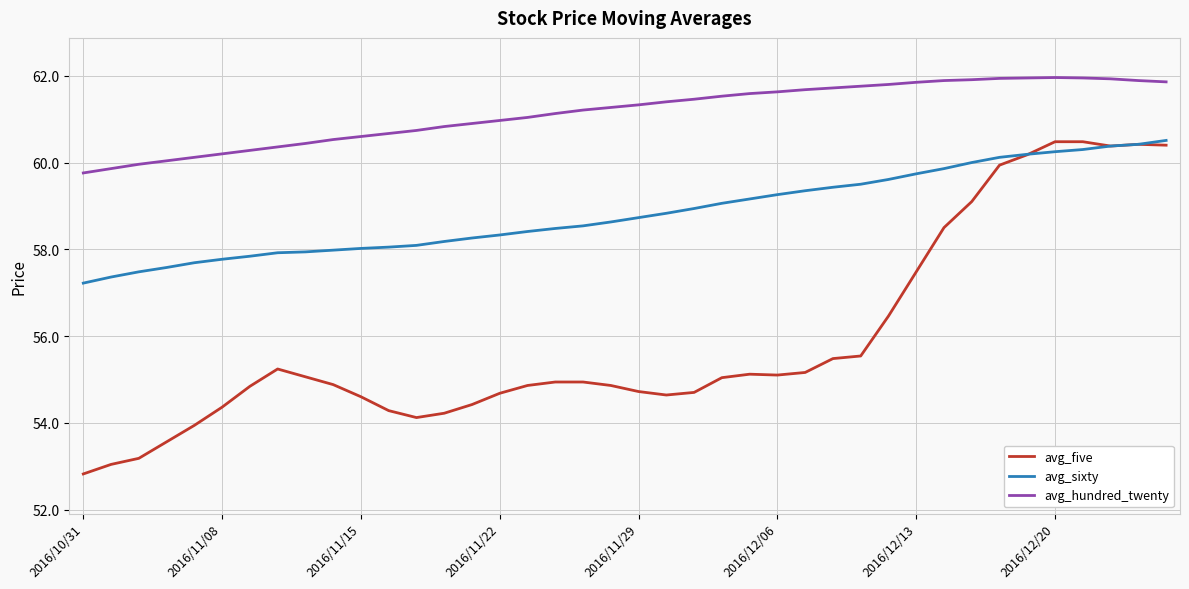

Which series has the widest spread of values?

avg_five